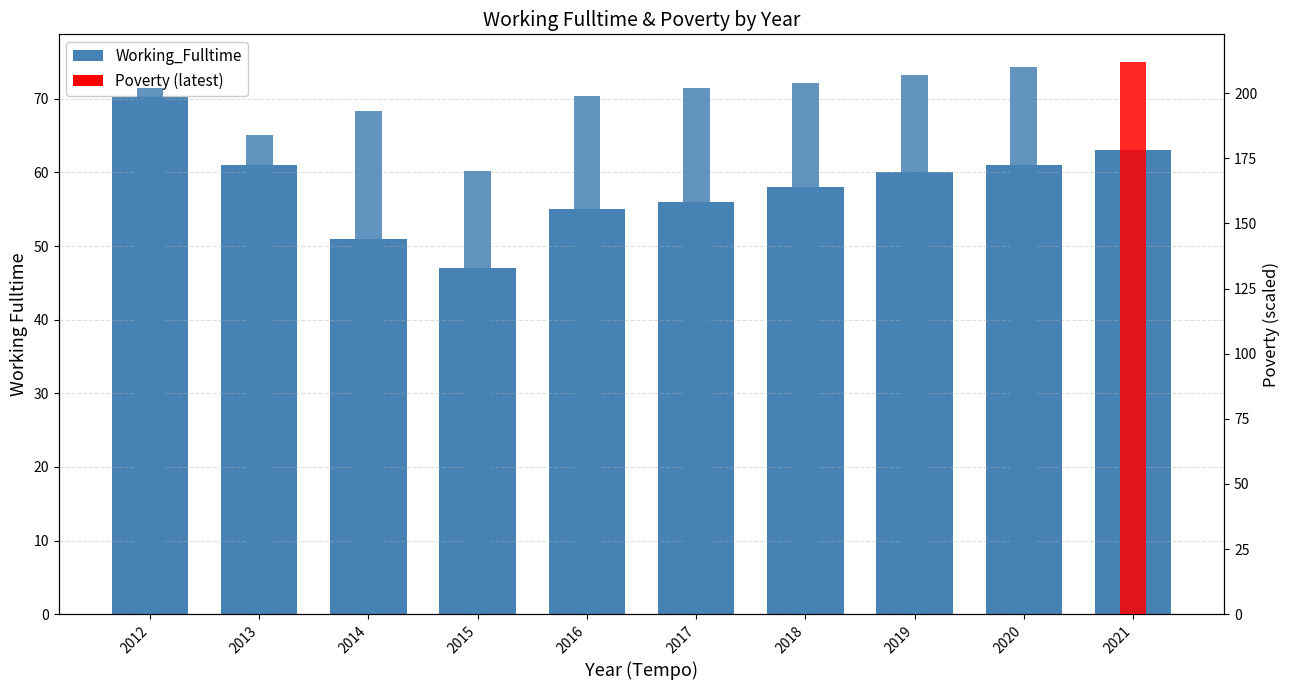

What are all the series names shown in the legend?

Working_Fulltime, Poverty